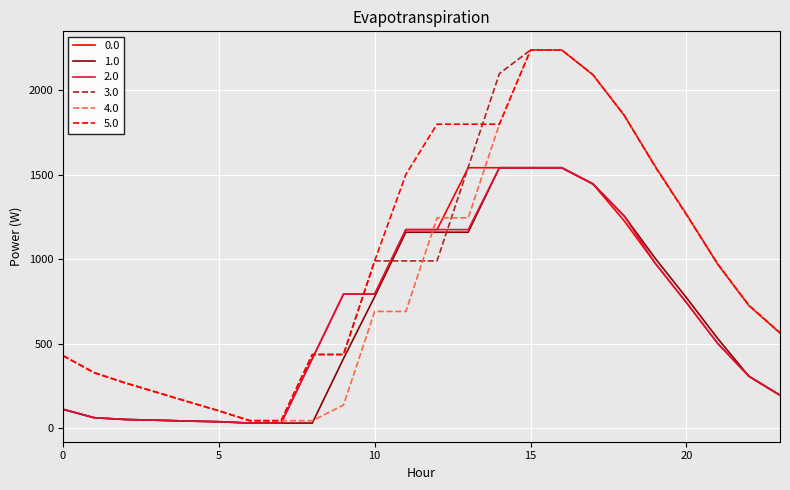

What is the maximum value shown in the chart?

2236.0